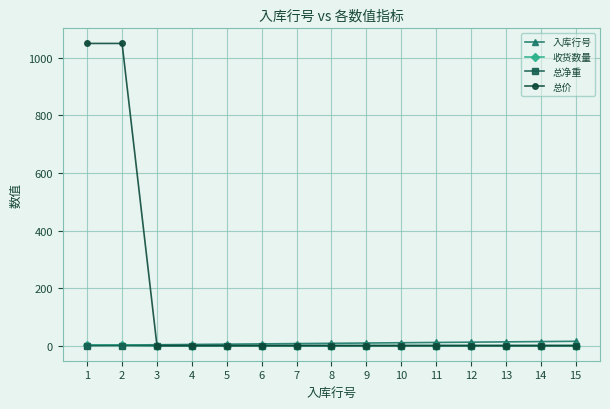

What is the highest value of the 总净重 series?

0.2